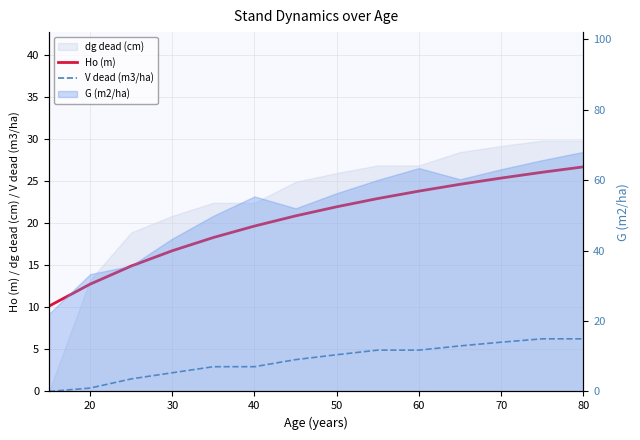

Which has a higher value, 30 or 9?

9